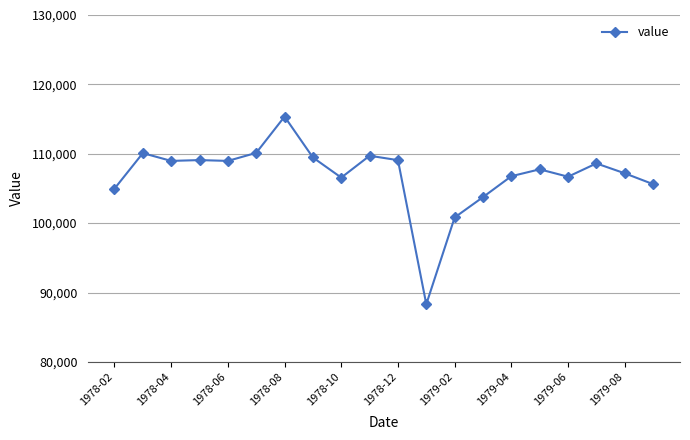

True or false: there are more than 2 points higher than both neighbors.

True